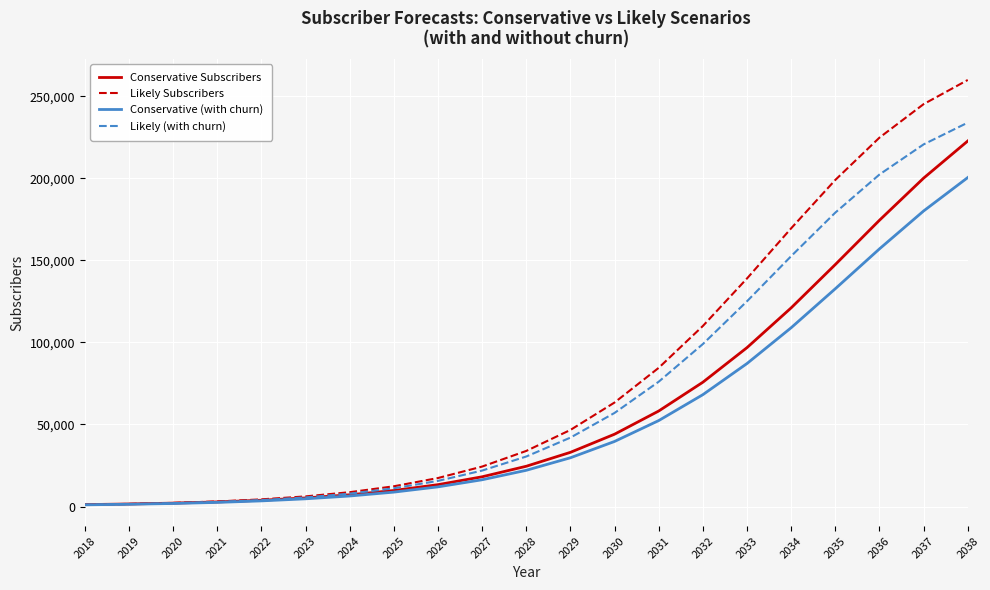

What is the maximum value shown in the chart?

259896